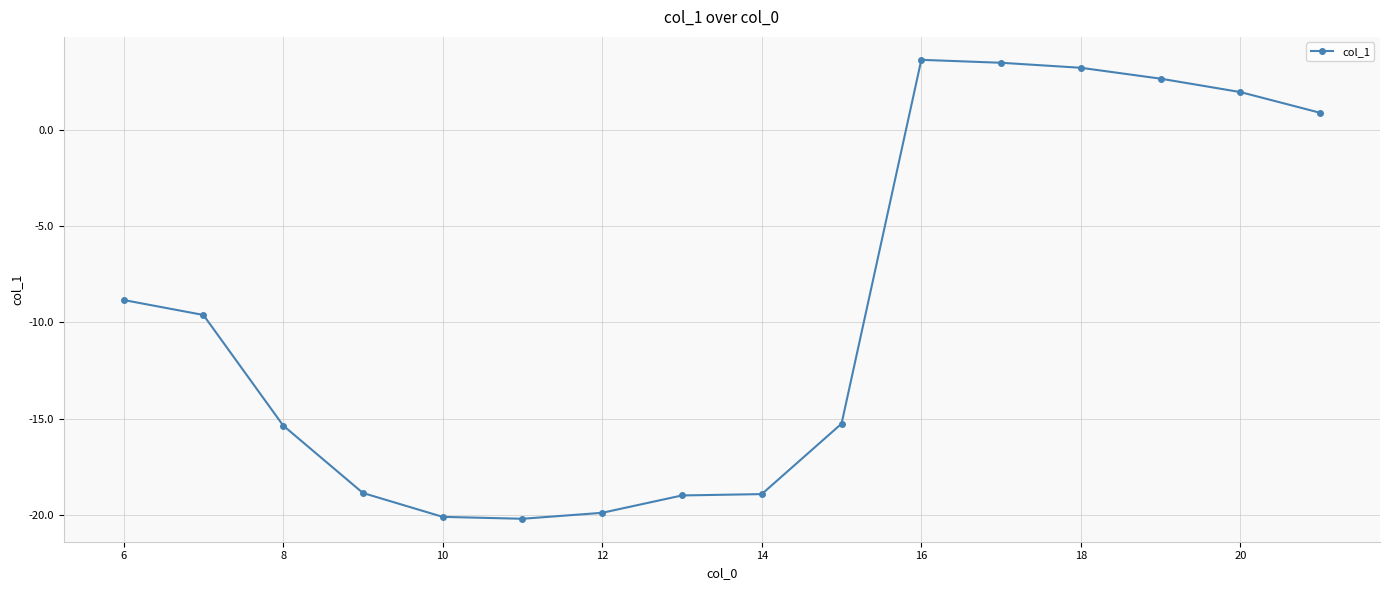

What is the value of the 13th point from the left?

3.2